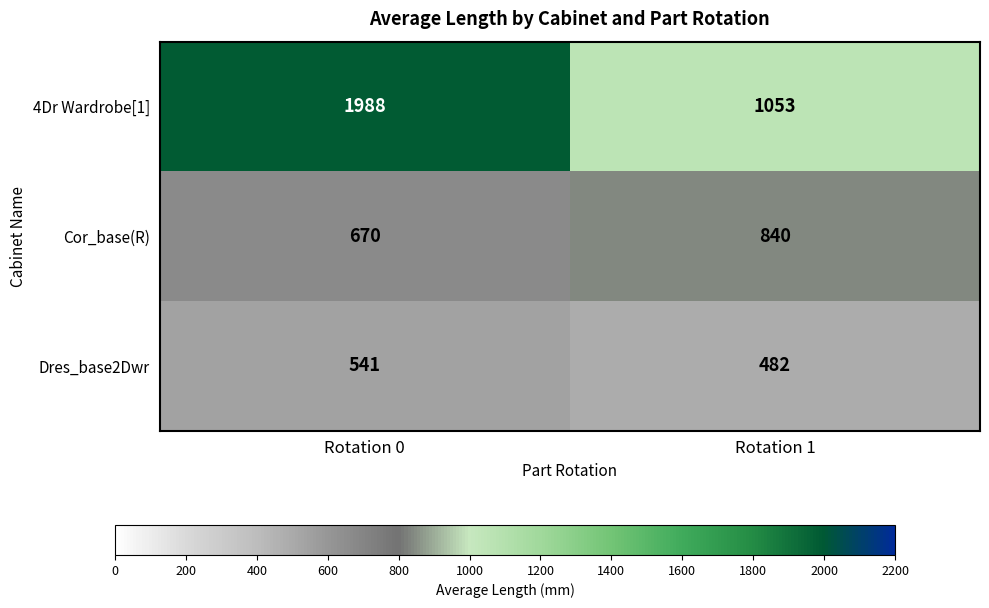

At which category does the chart reach its peak across all series?

Rotation 0